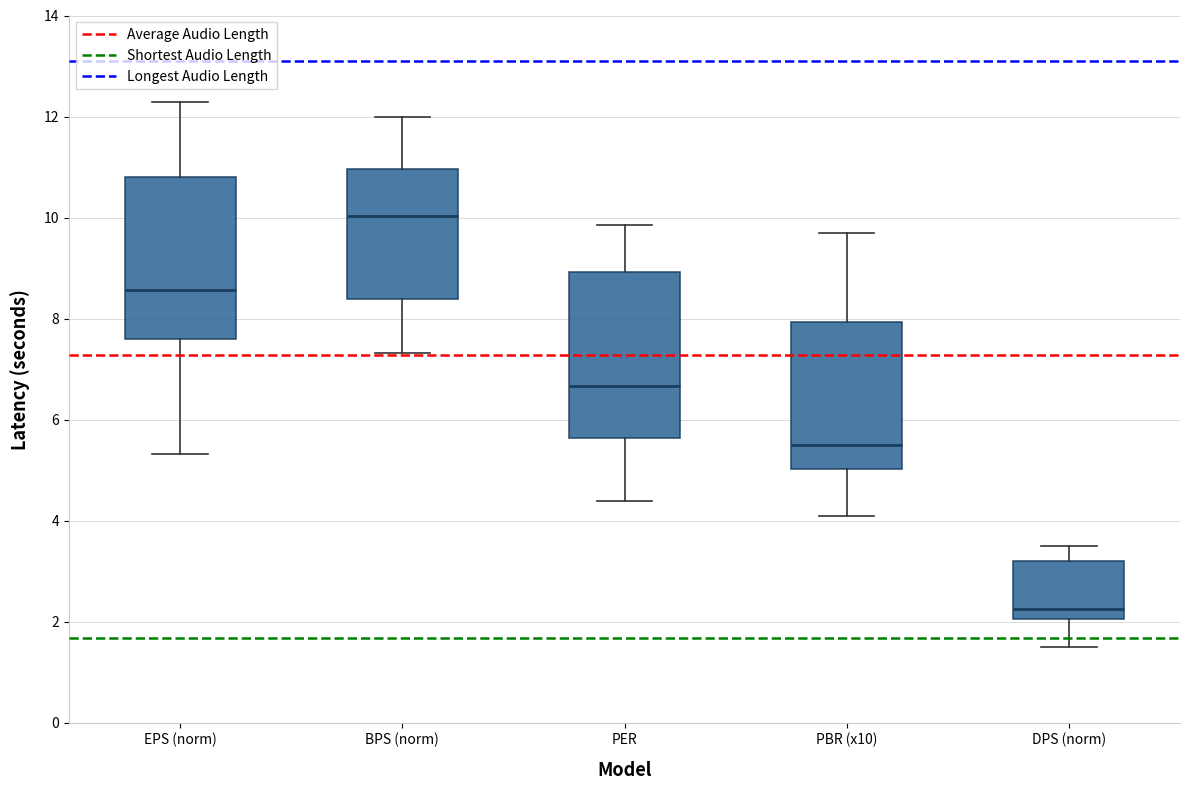

Where is the lower edge of the box for EPS (norm) on the y-axis? The values are not printed on the chart, so give them approximately, as read against the axis.

7.6